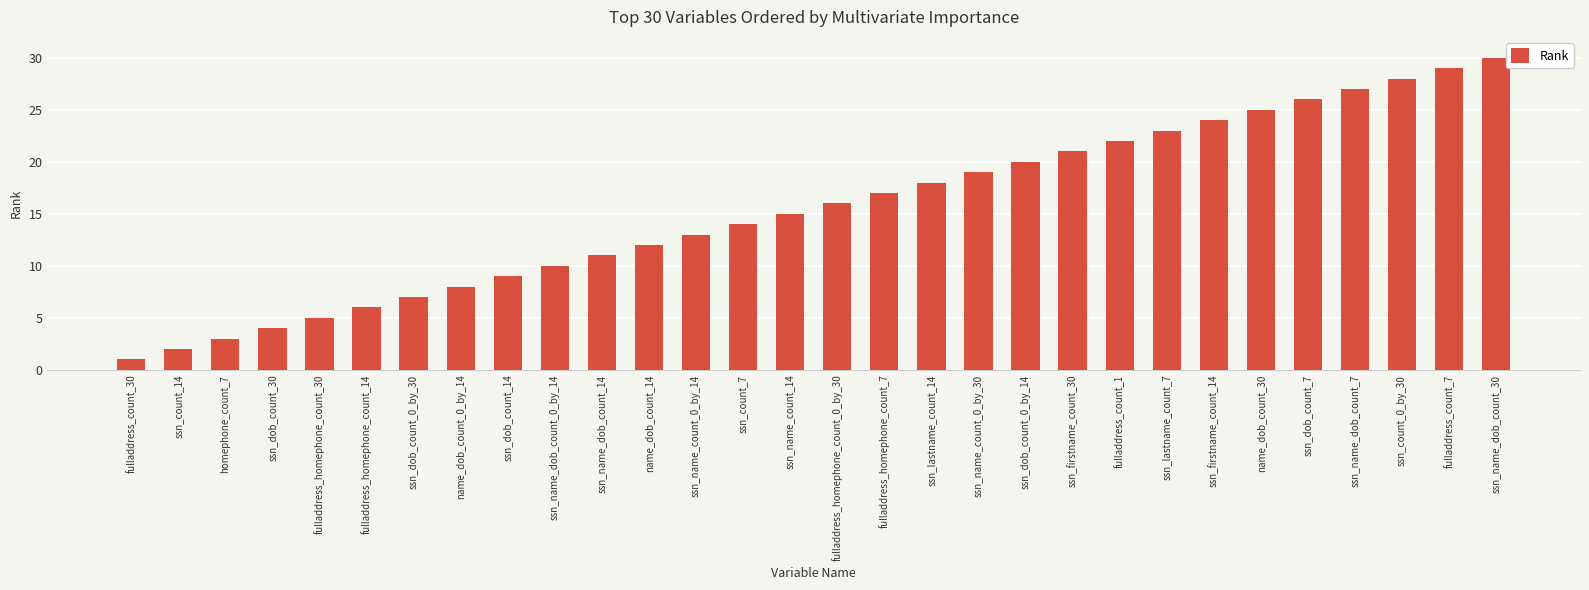

What is the difference between the maximum and minimum values?

29